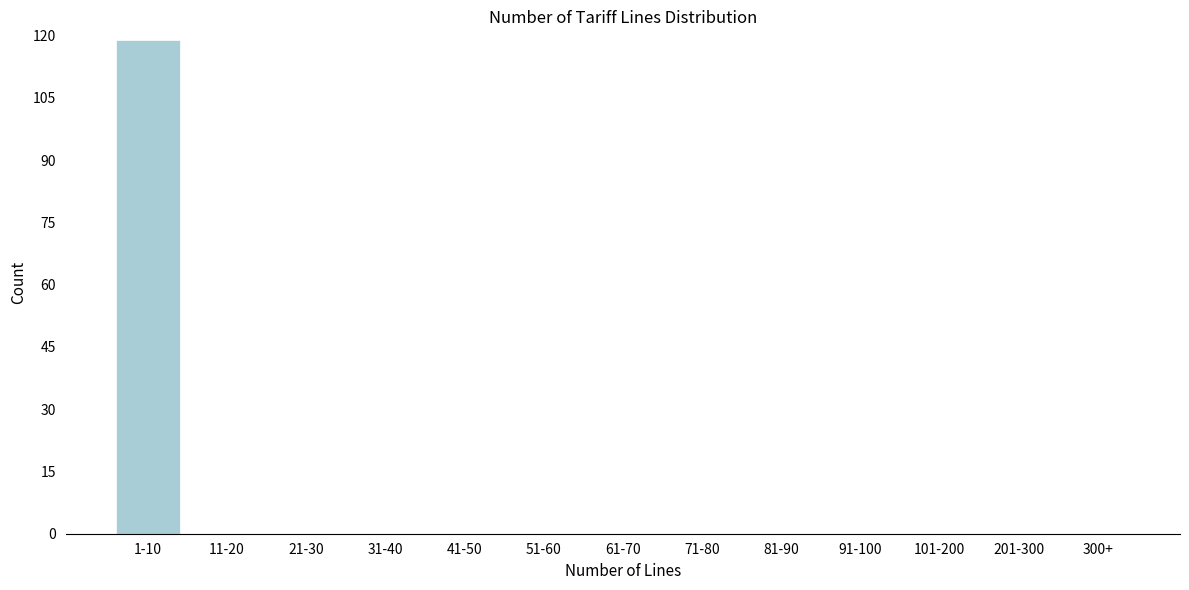

Reading right to left, list all the values displayed in this chart.

300+=0	201-300=0	101-200=0	91-100=0	81-90=0	71-80=0	61-70=0	51-60=0	41-50=0	31-40=0	21-30=0	11-20=0	1-10=119